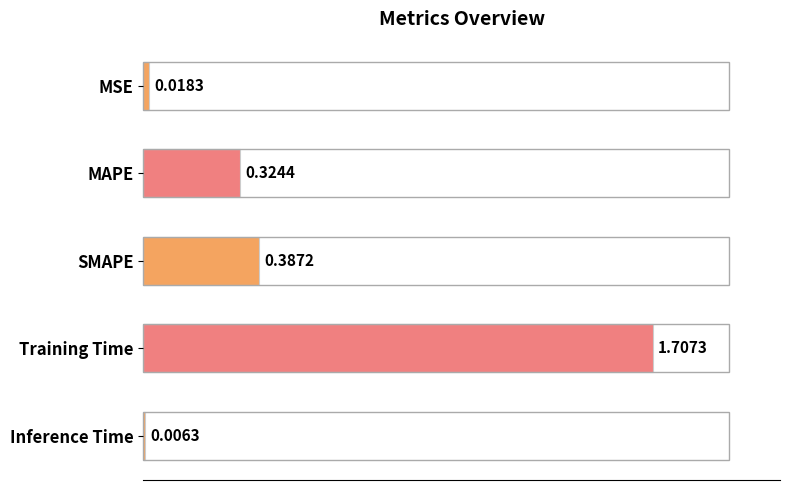

Are the bars horizontal?

Yes